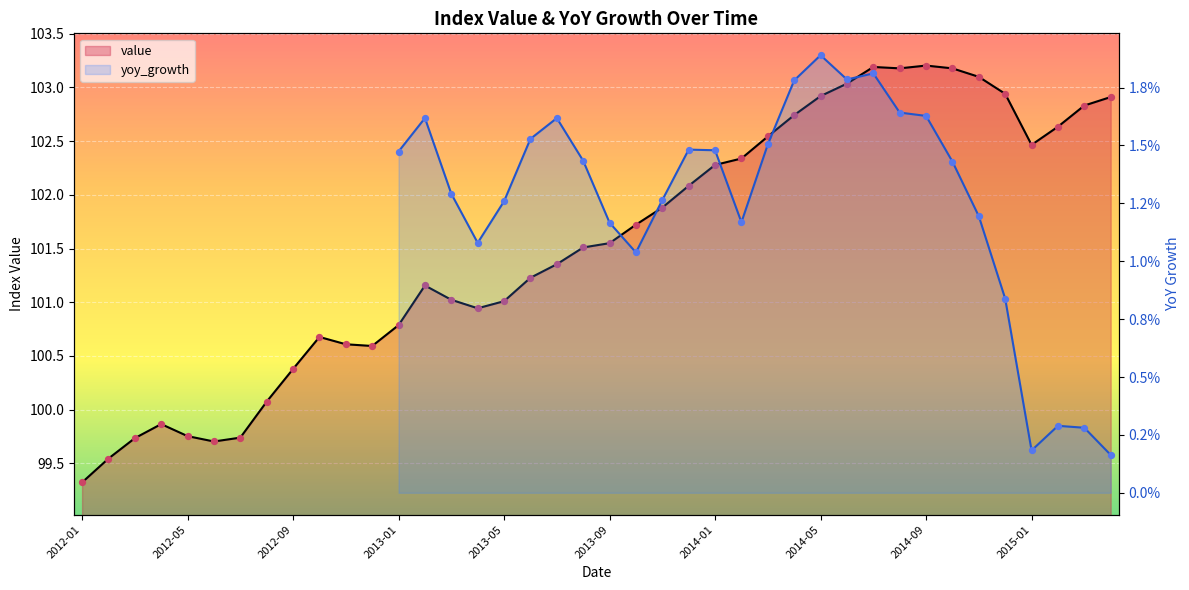

What is the change in value from 2012-07 to 2012-09?

+0.6